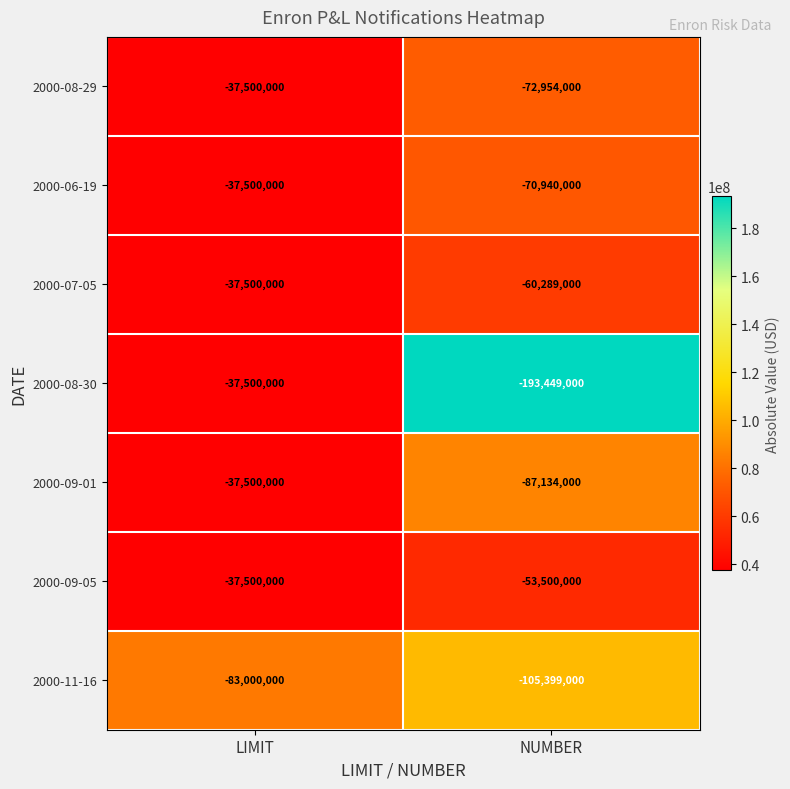

Reading left to right, extract all data points from this chart.

2000-08-29: LIMIT=-37500000	NUMBER=-72954000
2000-06-19: LIMIT=-37500000	NUMBER=-70940000
2000-07-05: LIMIT=-37500000	NUMBER=-60289000
2000-08-30: LIMIT=-37500000	NUMBER=-193449000
2000-09-01: LIMIT=-37500000	NUMBER=-87134000
2000-09-05: LIMIT=-37500000	NUMBER=-53500000
2000-11-16: LIMIT=-83000000	NUMBER=-105399000